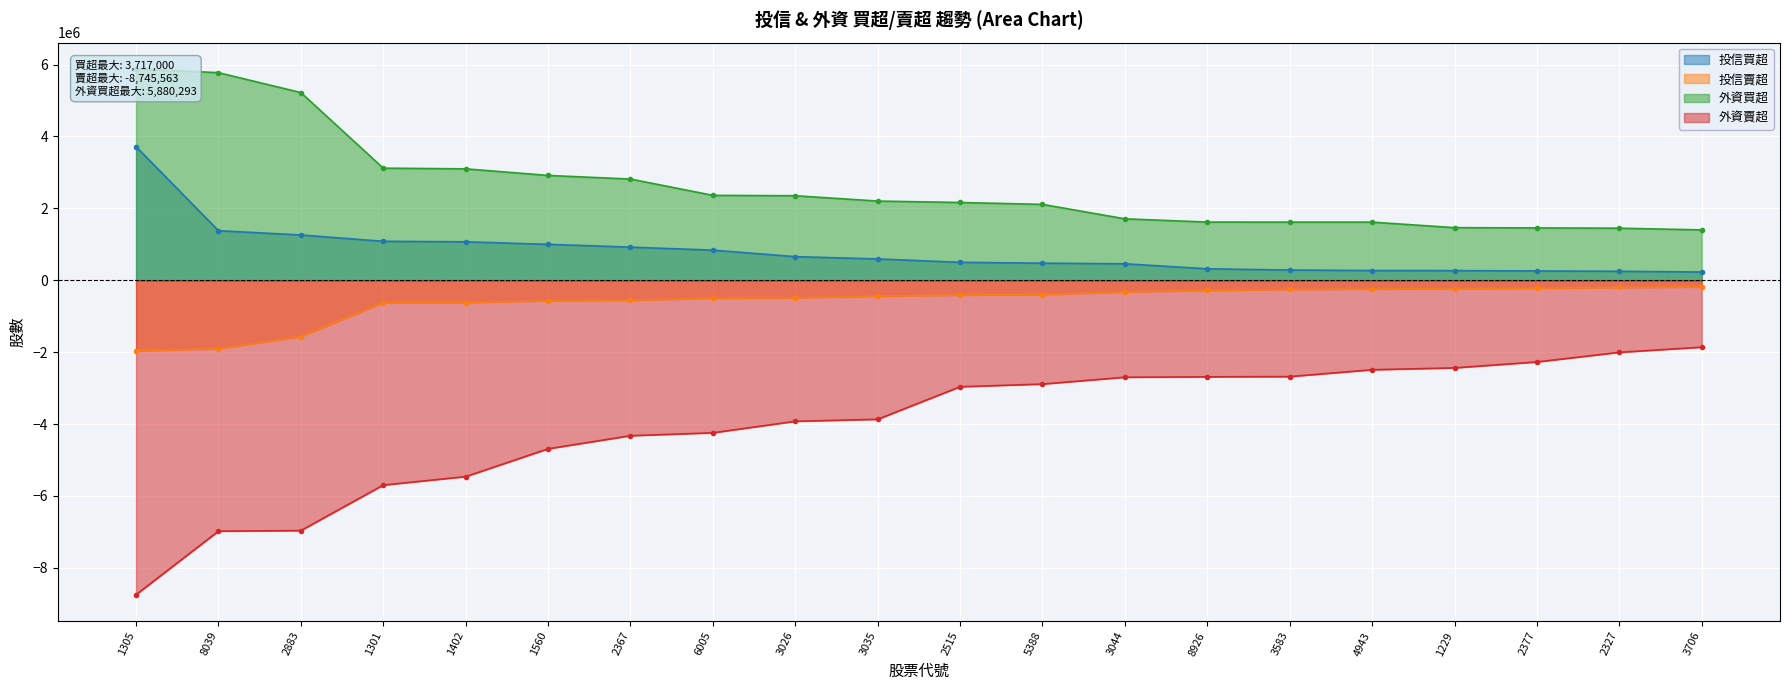

What position from the right is 3026?

12